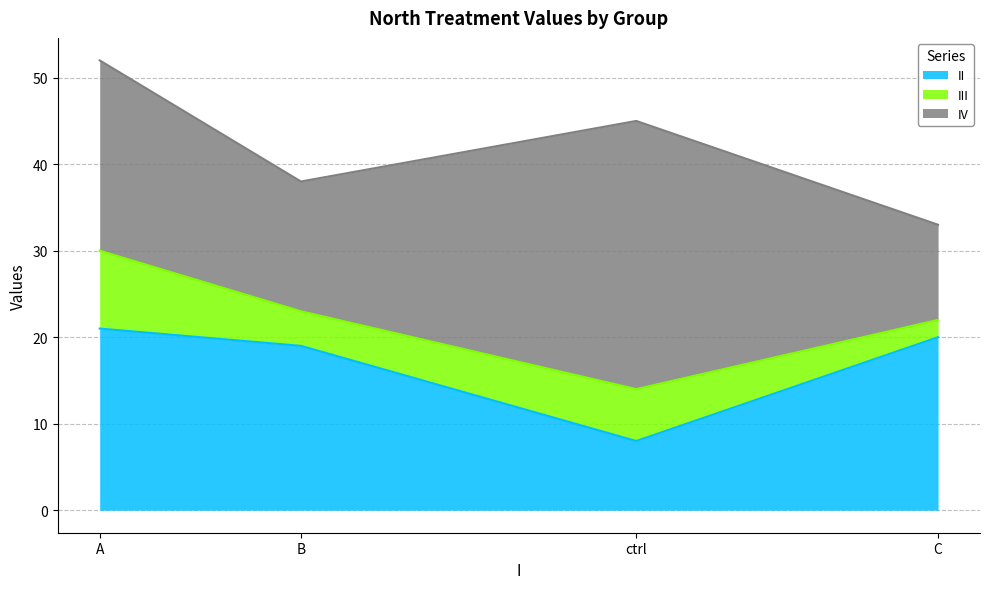

What is the minimum value for IV?

11